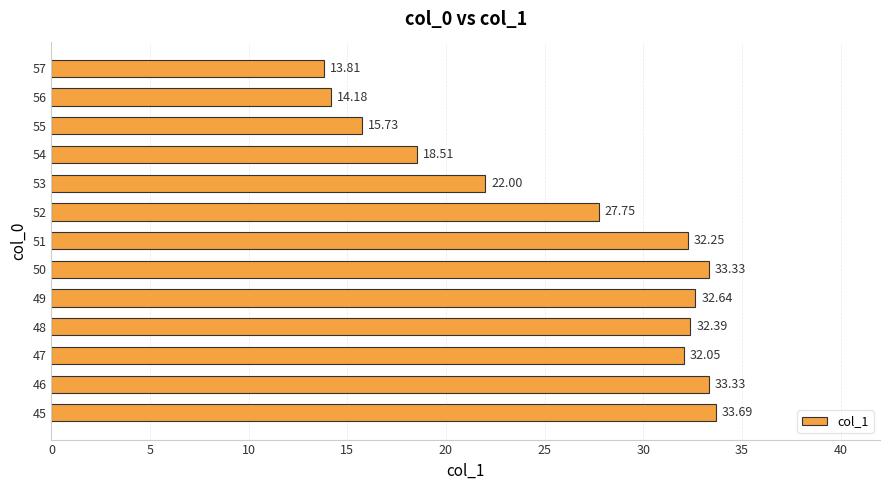

What is the minimum value shown in the chart?

13.8